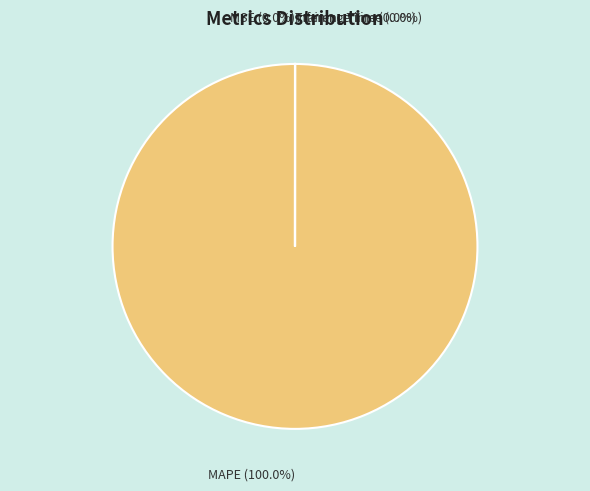

How much of the chart is everything except MSE?

100.0%